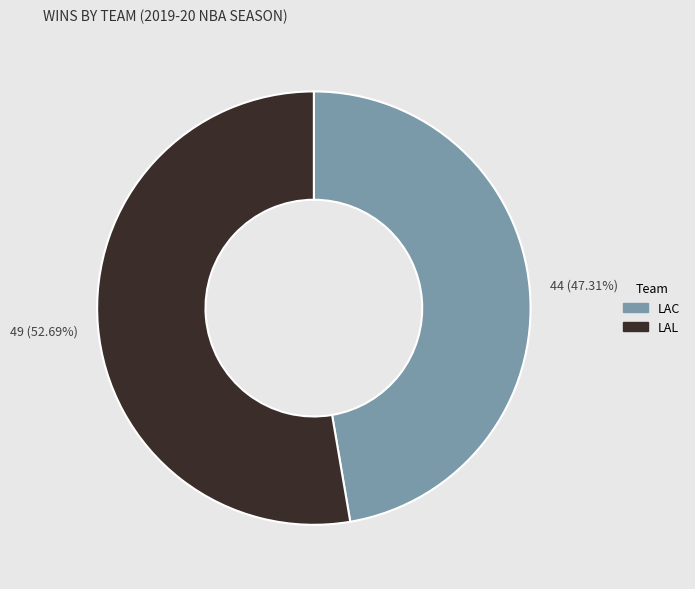

How many slices are in this pie chart?

2